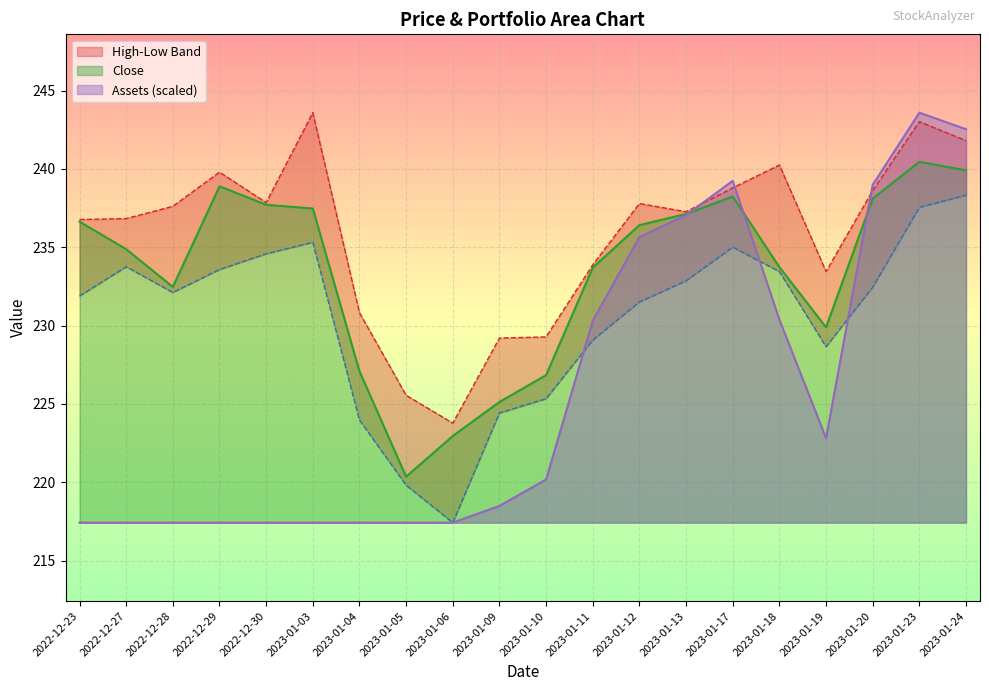

Reading right to left, list all the values displayed in this chart.

High: 2023-01-24=241.8	2023-01-23=243.0	2023-01-20=238.6	2023-01-19=233.5	2023-01-18=240.2	2023-01-17=238.8	2023-01-13=237.3	2023-01-12=237.8	2023-01-11=233.9	2023-01-10=229.3	2023-01-09=229.2	2023-01-06=223.8	2023-01-05=225.6	2023-01-04=230.8	2023-01-03=243.6	2022-12-30=237.9	2022-12-29=239.8	2022-12-28=237.6	2022-12-27=236.8	2022-12-23=236.8
Low: 2023-01-24=238.3	2023-01-23=237.5	2023-01-20=232.4	2023-01-19=228.7	2023-01-18=233.5	2023-01-17=235.0	2023-01-13=232.9	2023-01-12=231.5	2023-01-11=229.1	2023-01-10=225.3	2023-01-09=224.4	2023-01-06=217.4	2023-01-05=219.8	2023-01-04=224.0	2023-01-03=235.3	2022-12-30=234.6	2022-12-29=233.6	2022-12-28=232.1	2022-12-27=233.8	2022-12-23=231.9
Close: 2023-01-24=239.9	2023-01-23=240.4	2023-01-20=238.1	2023-01-19=229.9	2023-01-18=233.7	2023-01-17=238.2	2023-01-13=237.1	2023-01-12=236.4	2023-01-11=233.7	2023-01-10=226.8	2023-01-09=225.1	2023-01-06=223.0	2023-01-05=220.4	2023-01-04=227.1	2023-01-03=237.5	2022-12-30=237.7	2022-12-29=238.9	2022-12-28=232.5	2022-12-27=234.9	2022-12-23=236.6
Assets: 2023-01-24=242.5	2023-01-23=243.6	2023-01-20=239.0	2023-01-19=222.8	2023-01-18=230.4	2023-01-17=239.2	2023-01-13=237.1	2023-01-12=235.6	2023-01-11=230.3	2023-01-10=220.2	2023-01-09=218.5	2023-01-06=217.4	2023-01-05=217.4	2023-01-04=217.4	2023-01-03=217.4	2022-12-30=217.4	2022-12-29=217.4	2022-12-28=217.4	2022-12-27=217.4	2022-12-23=217.4